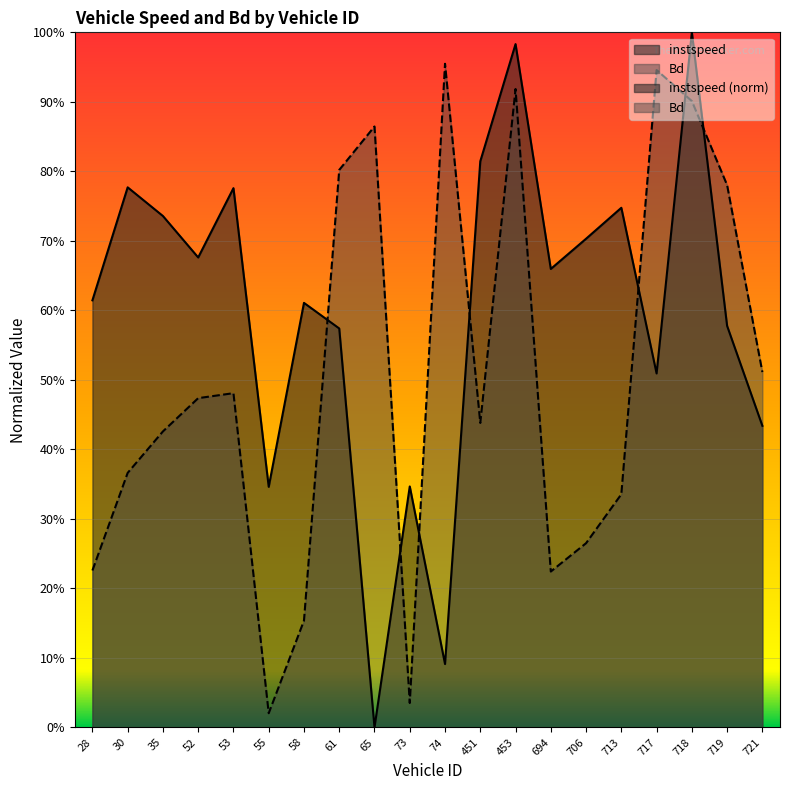

What is the average value of the instspeed series?

0.6